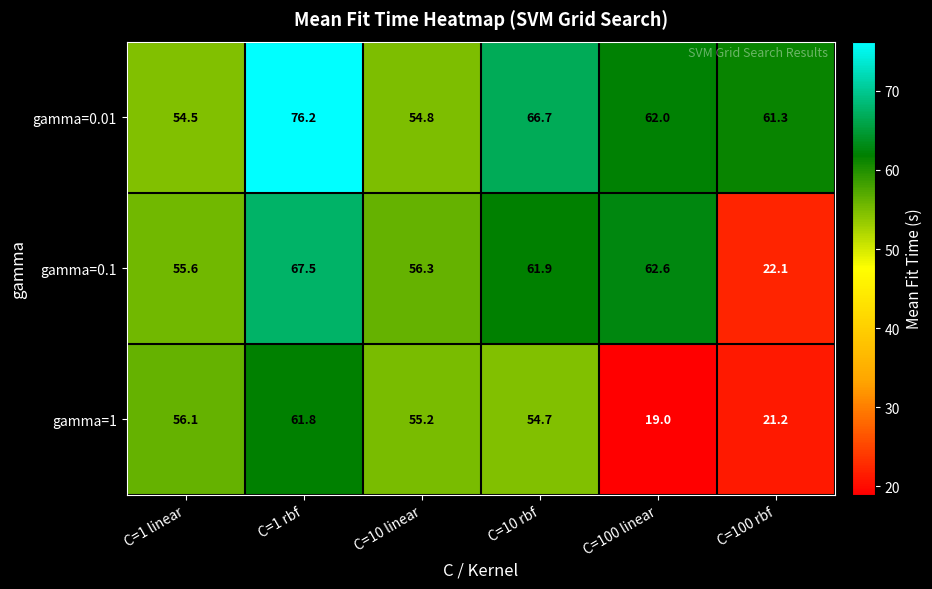

Is it true that gamma=0.1 equals 9.5 at C=100 rbf?

False